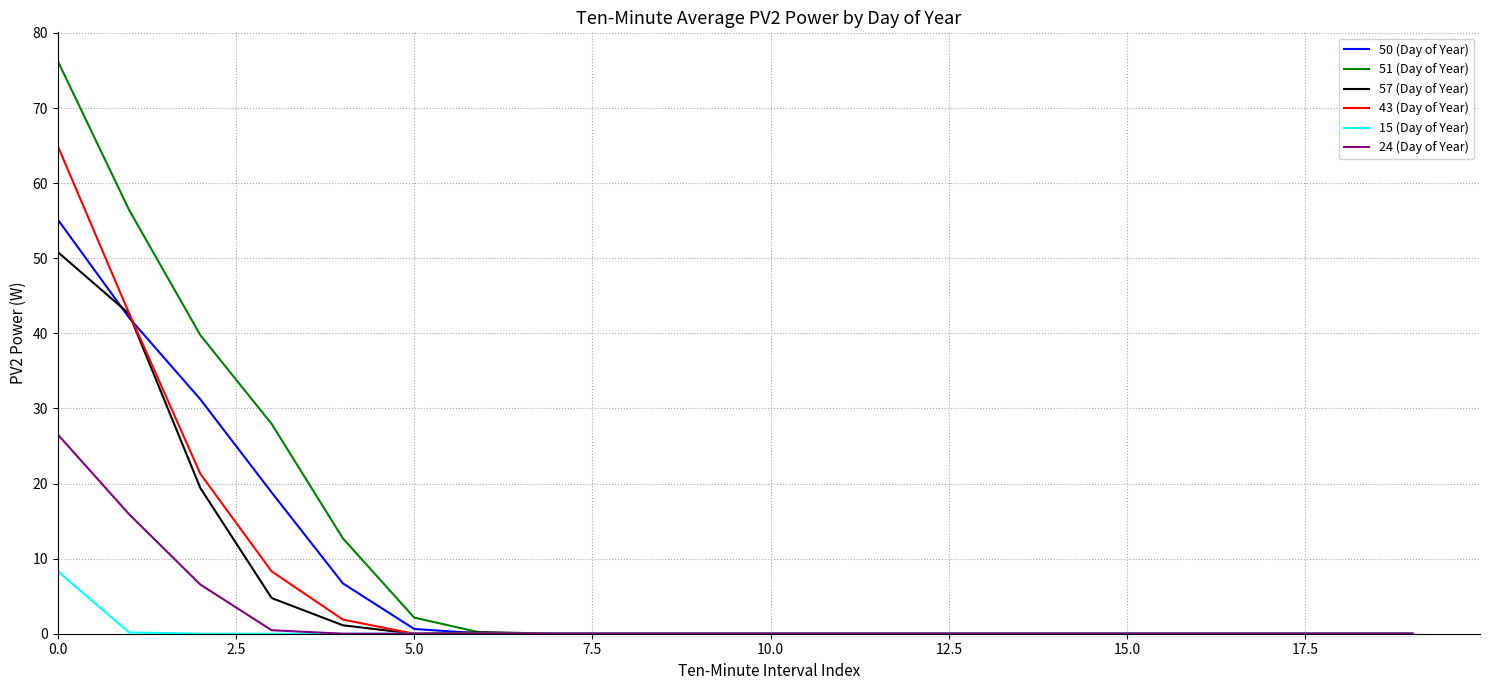

What is the maximum value shown in the chart?

76.3